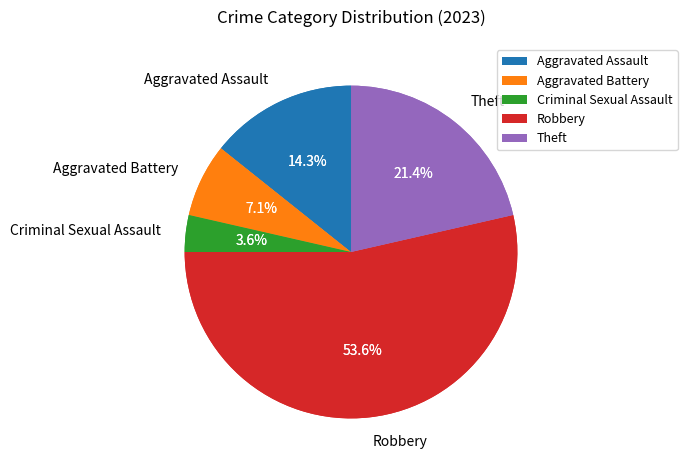

True or false: Robbery accounts for 54% of the total.

True